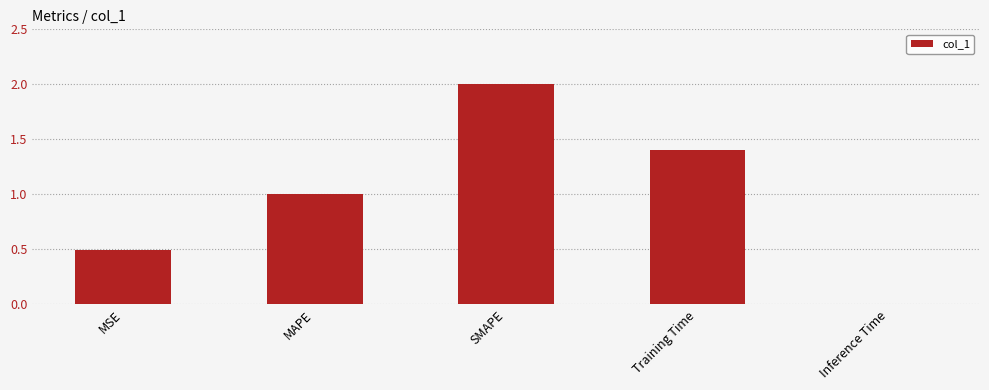

What is the difference between the values at MAPE and Inference Time?

1.0